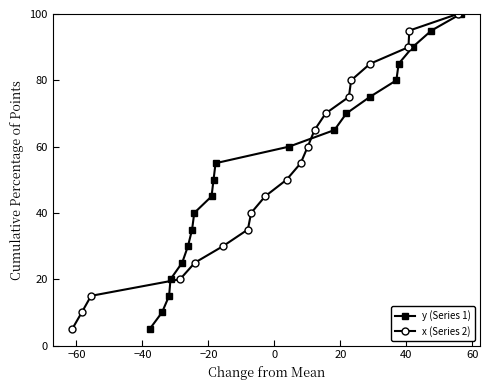

What is the maximum value for y (Series 1)?

100